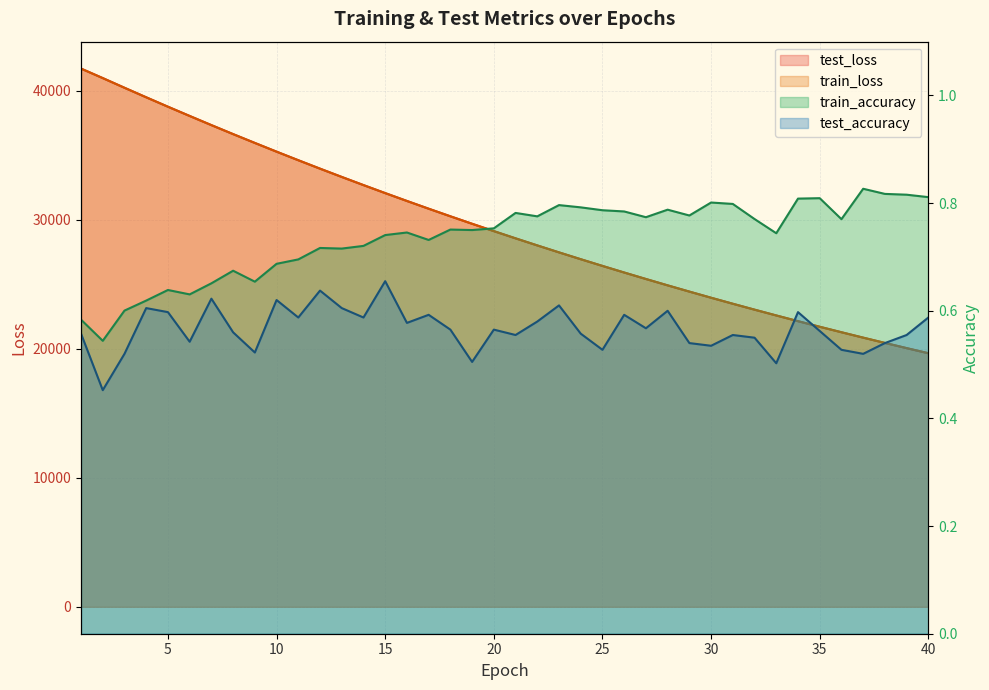

True or false: test_accuracy and test_loss cross at least once.

False